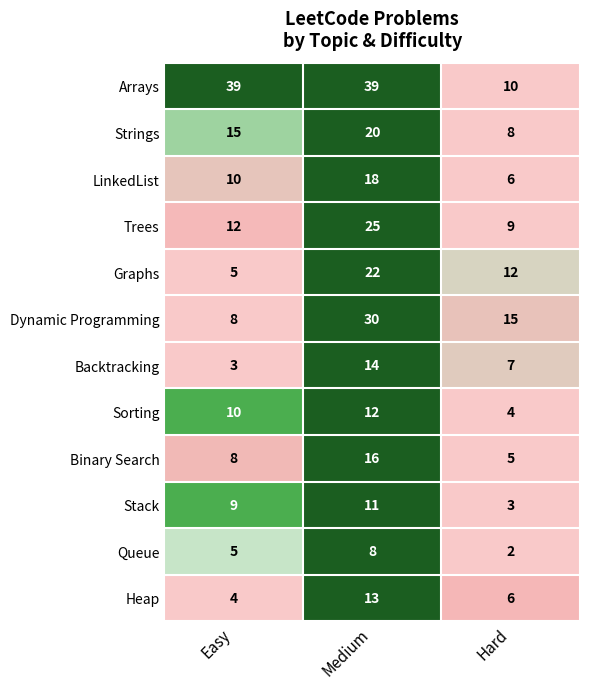

What is the difference between the maximum and minimum values in the Sorting series?

8